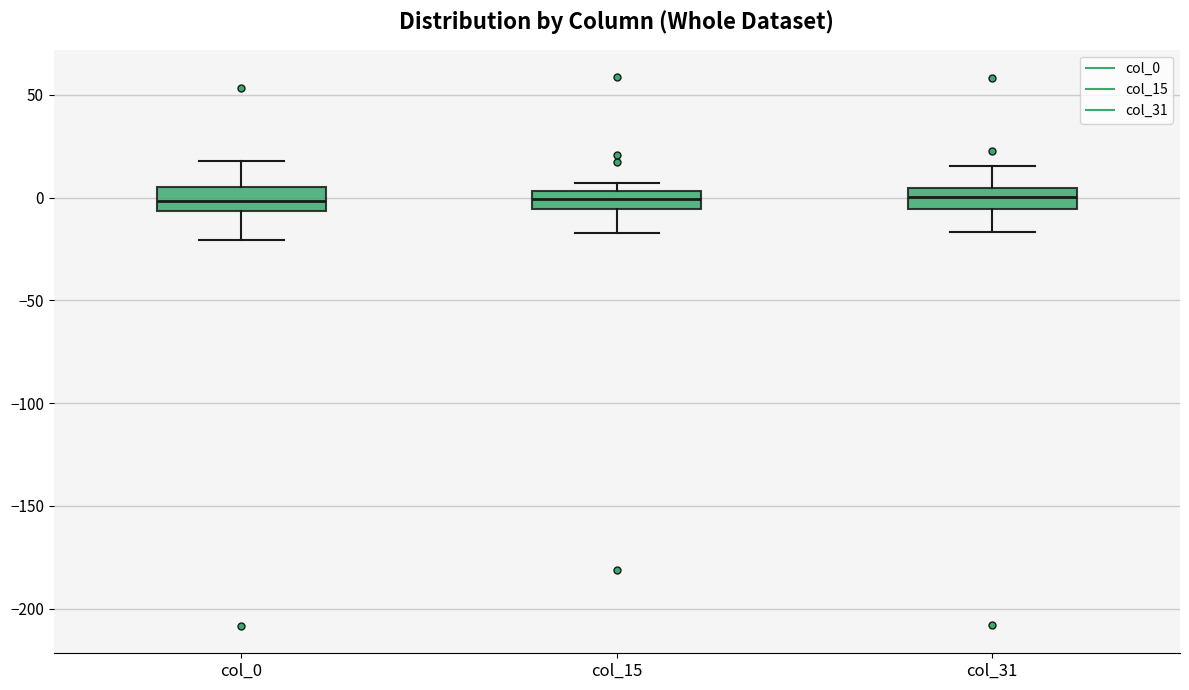

Where is the lower edge of the box for col_0 on the y-axis? The values are not printed on the chart, so give them approximately, as read against the axis.

-5